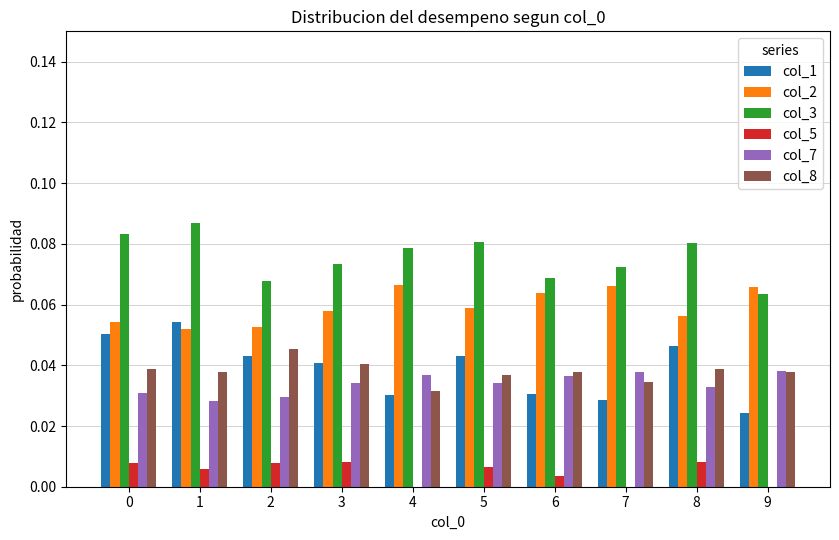

Is it true that col_7 equals 0.0 at 5?

True